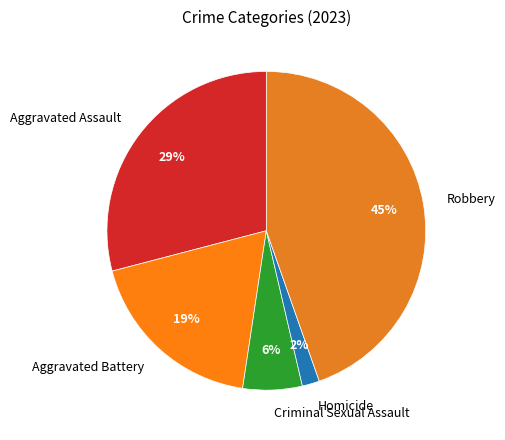

To the nearest percent, what is the combined percentage of Criminal Sexual Assault and Aggravated Assault?

35%